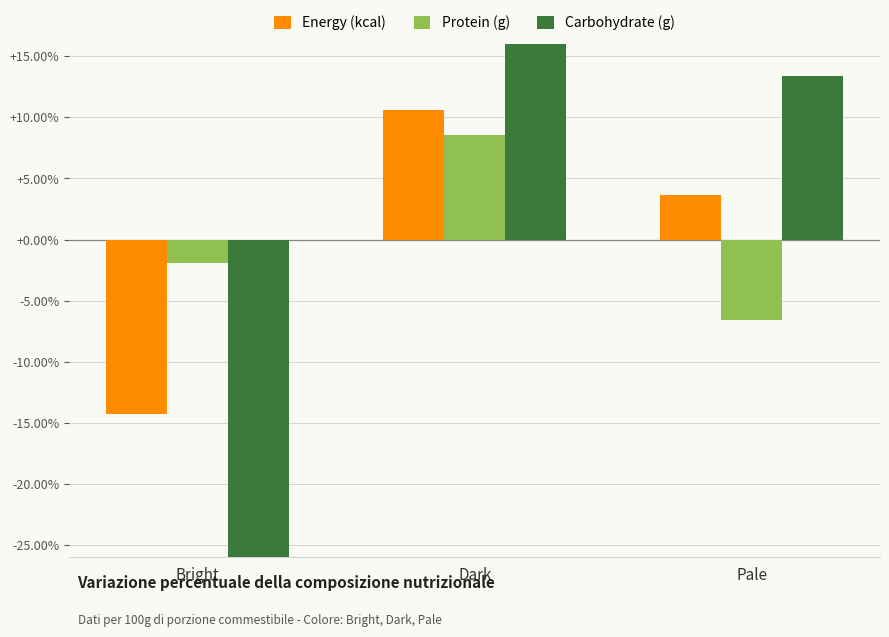

Which category has the highest value in the Energy (kcal) series?

Dark